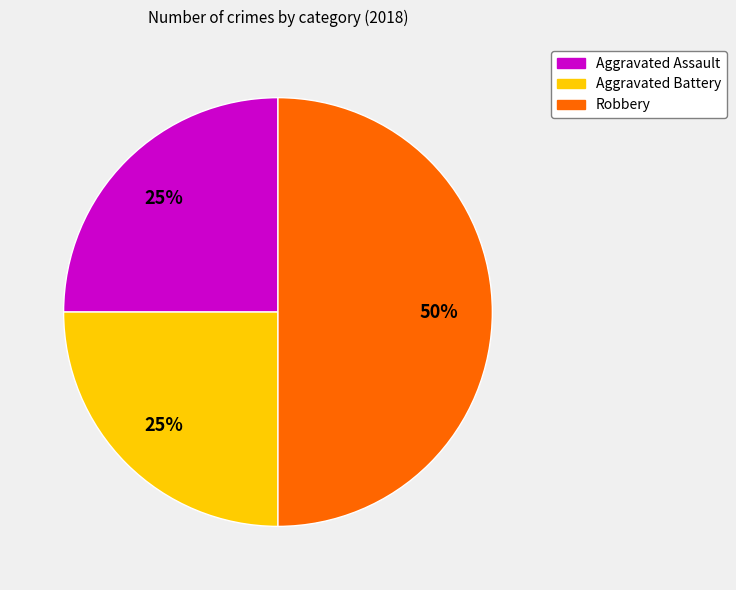

Which has a higher value, Aggravated Assault or Robbery?

Robbery